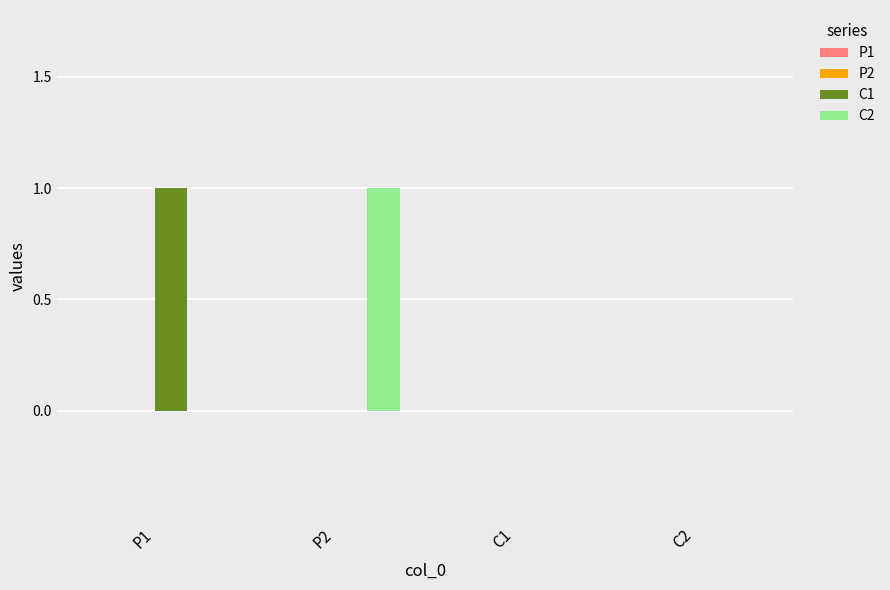

How many categories are shown in the chart?

4